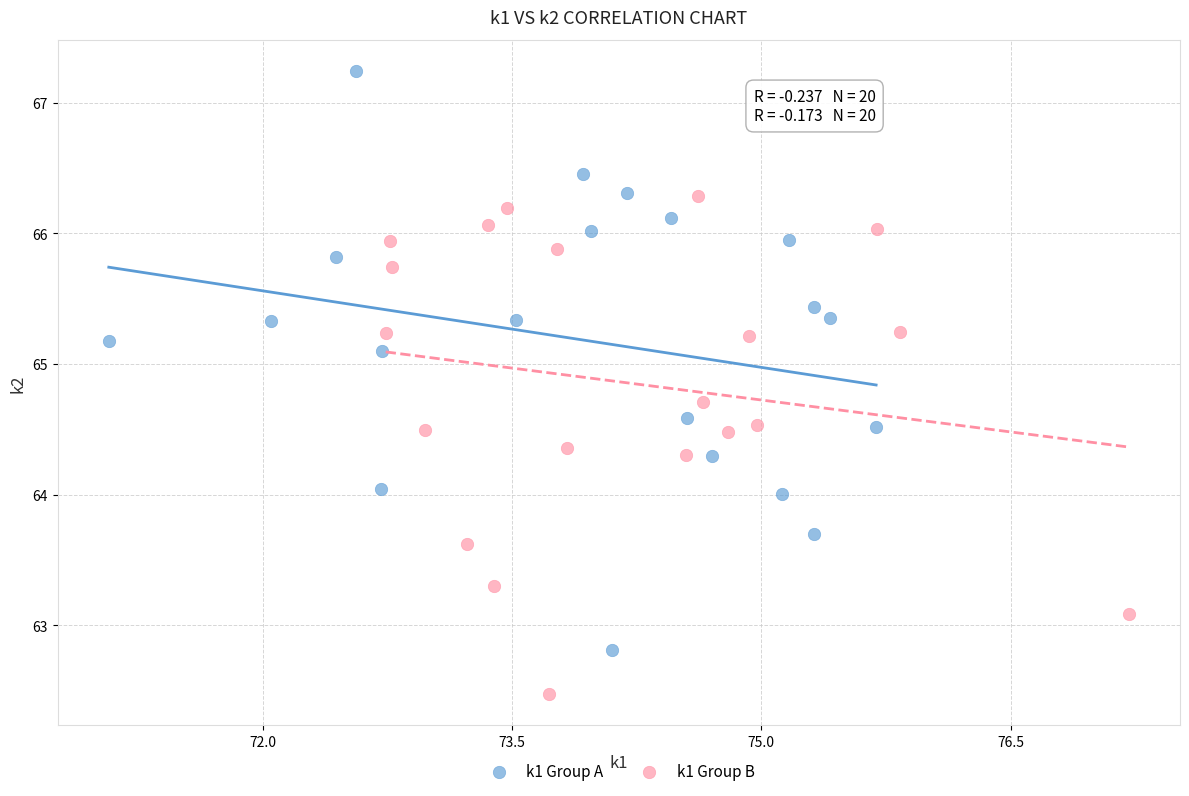

Which series contains the highest Y value?

k1 Group A